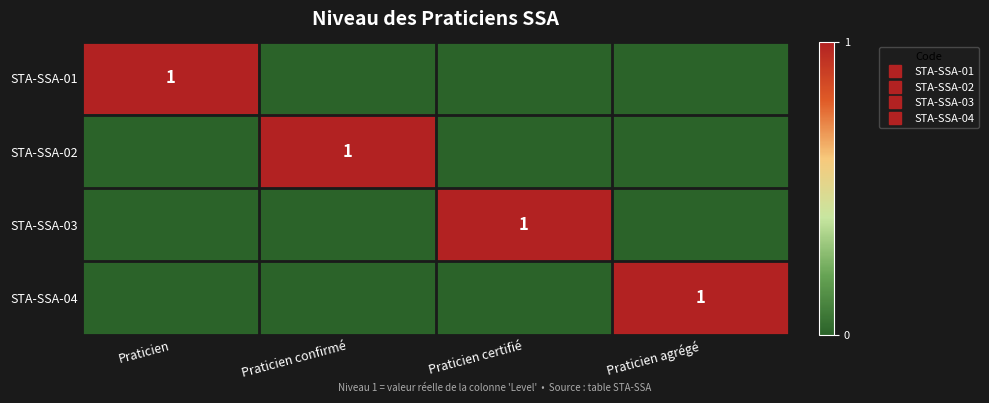

The value of STA-SSA-02 at Praticien confirmé is 1. True or false?

True